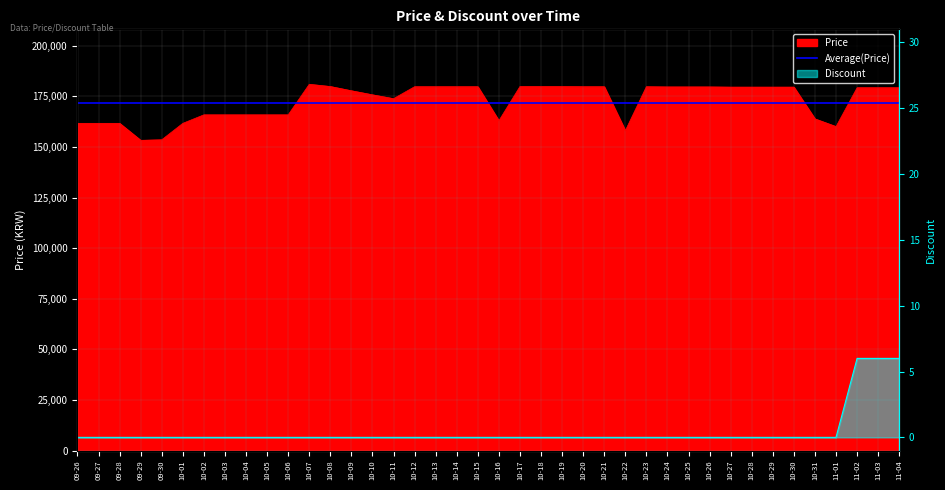

Rank the series by their maximum value, from highest to lowest.

Price, Discount